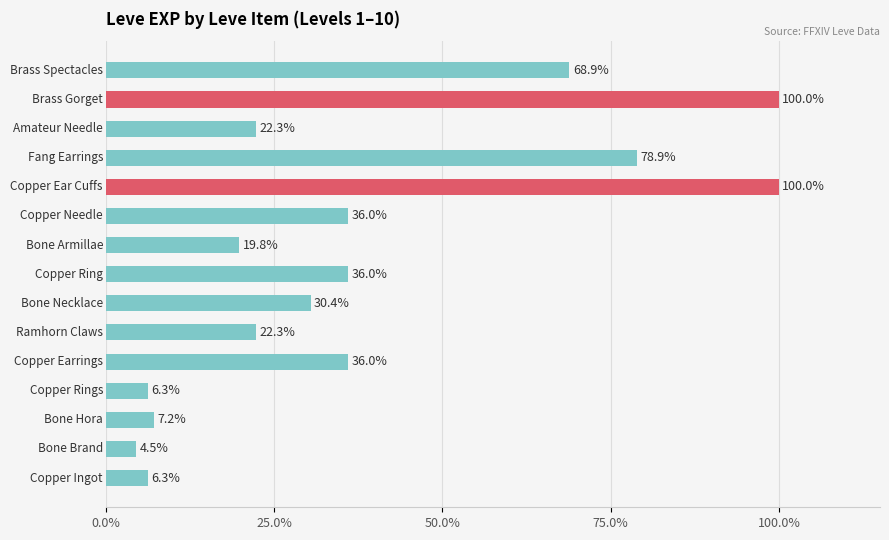

Count the number of data series in this chart.

1